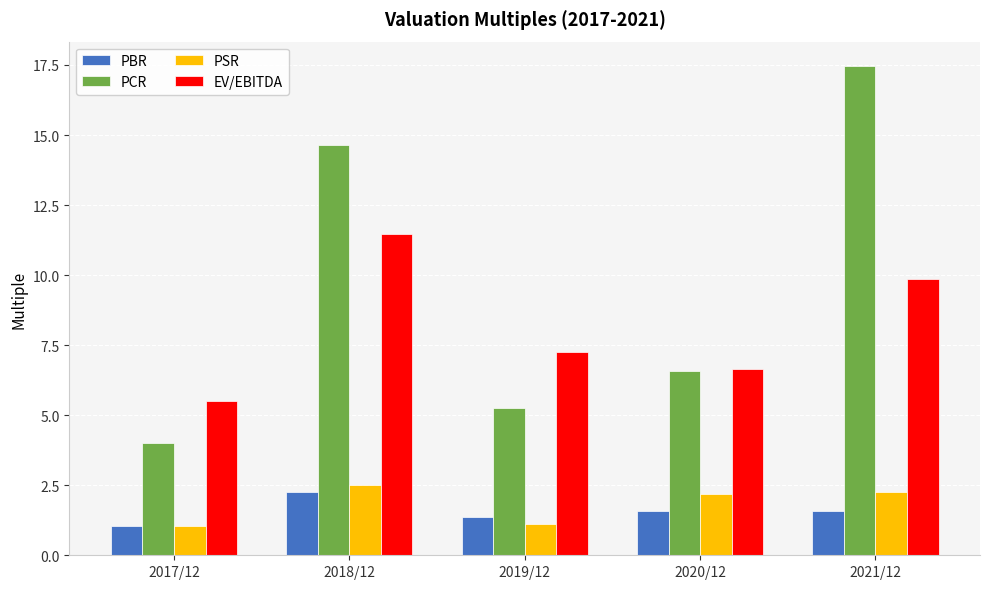

What value does the PBR series have at 2018/12?

2.3